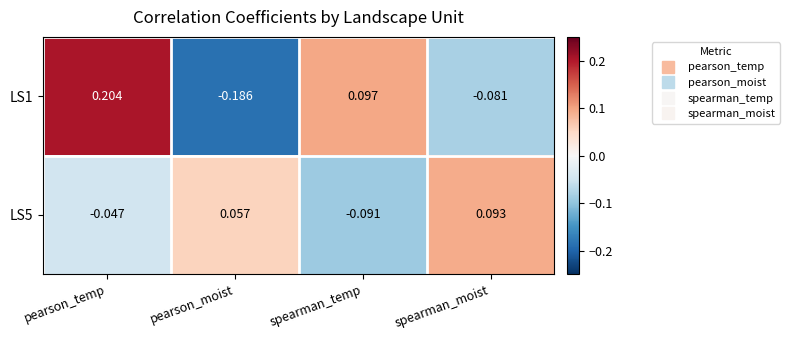

How many data points does each series have?

4